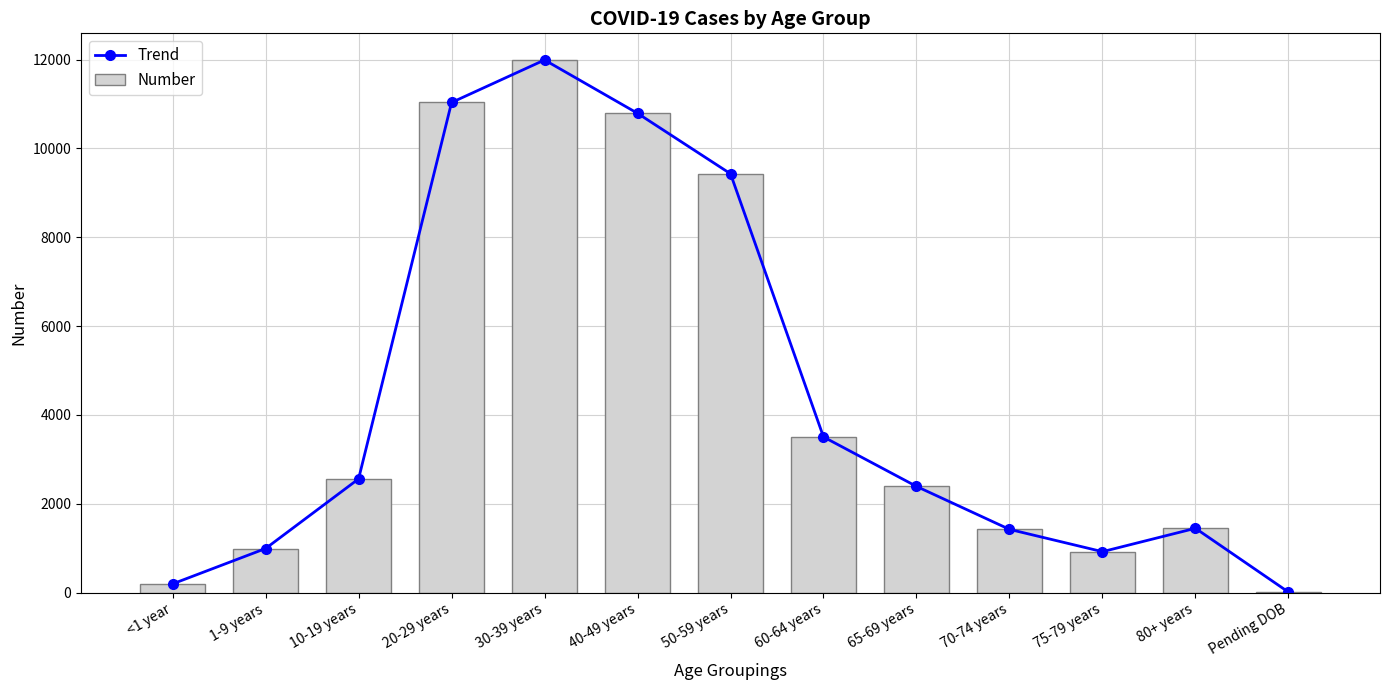

What is the sum of all Trend values?

56712